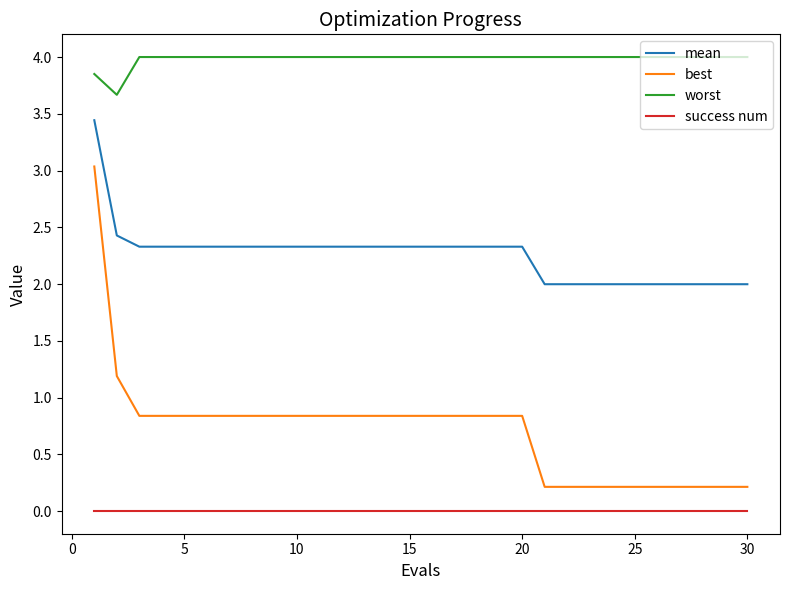

Which series has the largest total across all categories?

worst